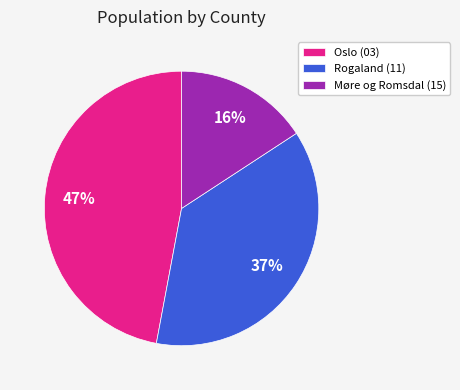

Is it true that Møre og Romsdal (15) is 16% of the pie?

True